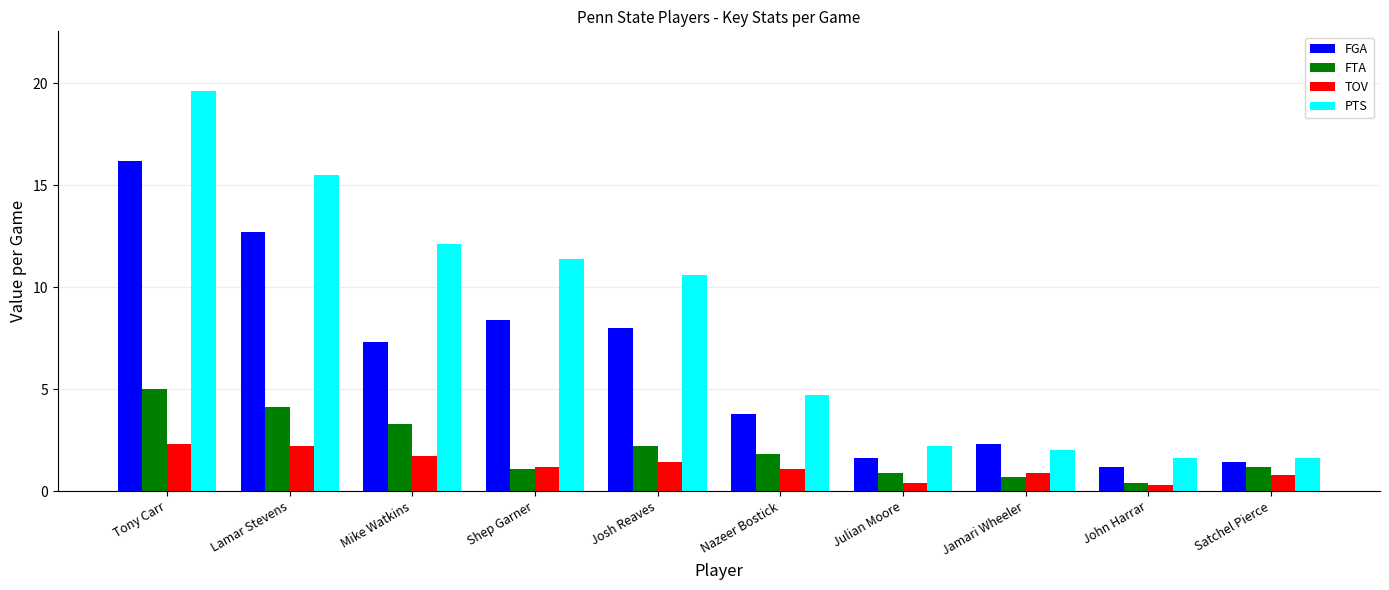

How many data points in FGA are above 7?

5